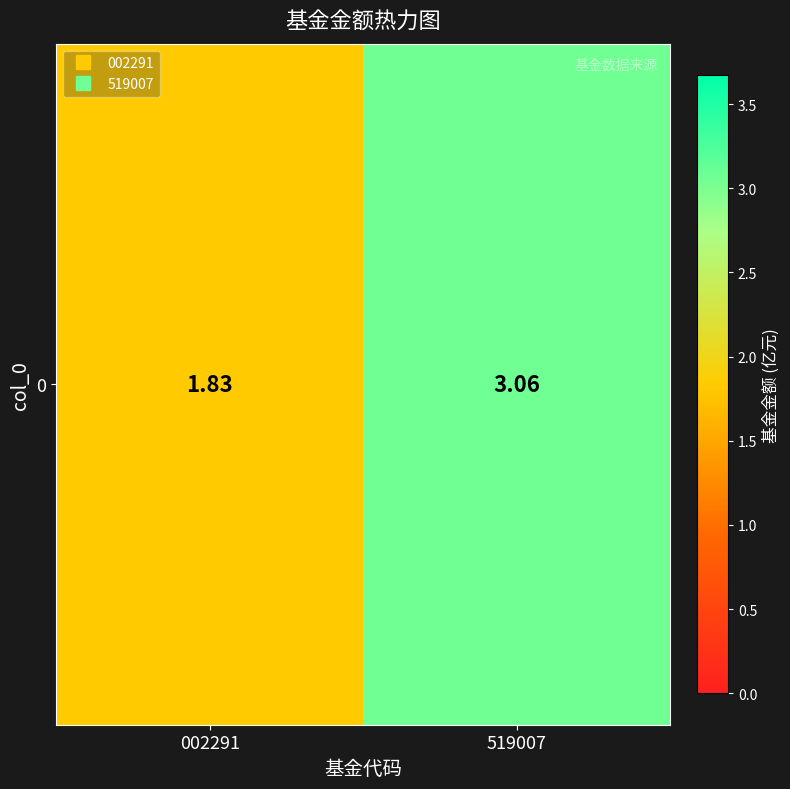

What is the approximate value at 519007?

3.1